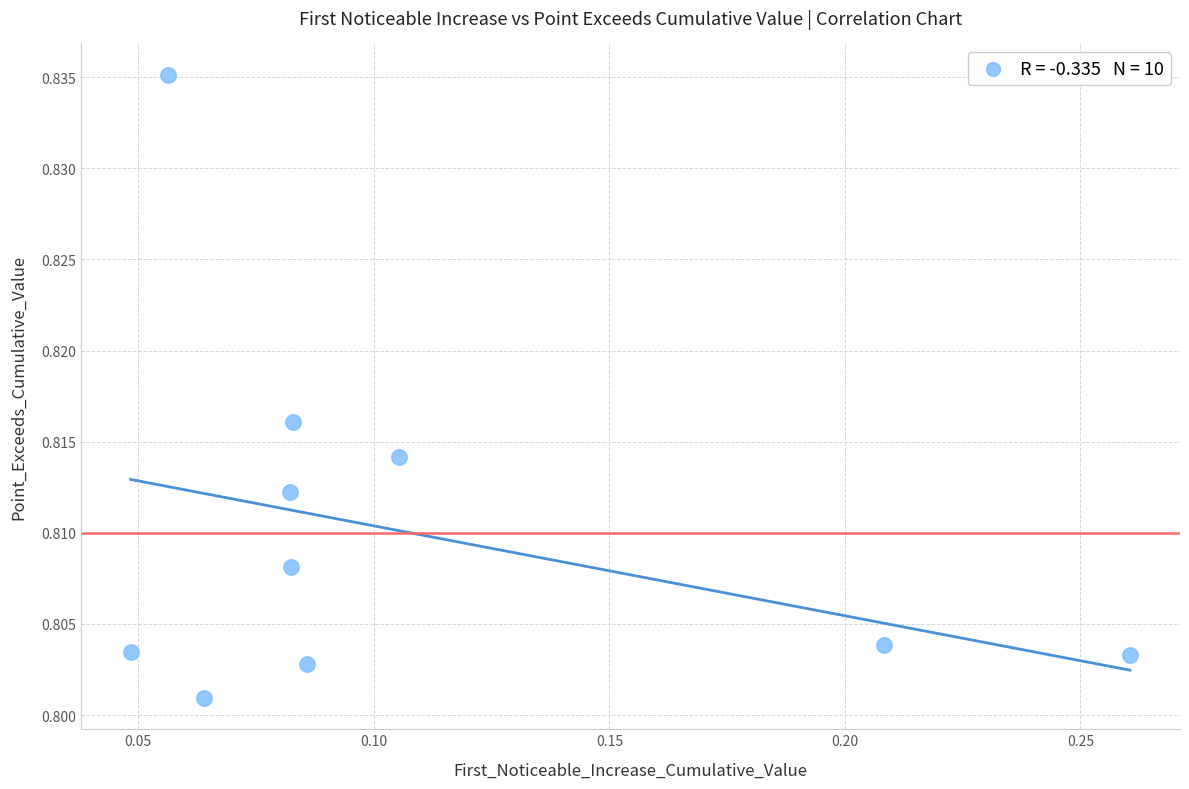

Count the number of points in this scatter plot.

10